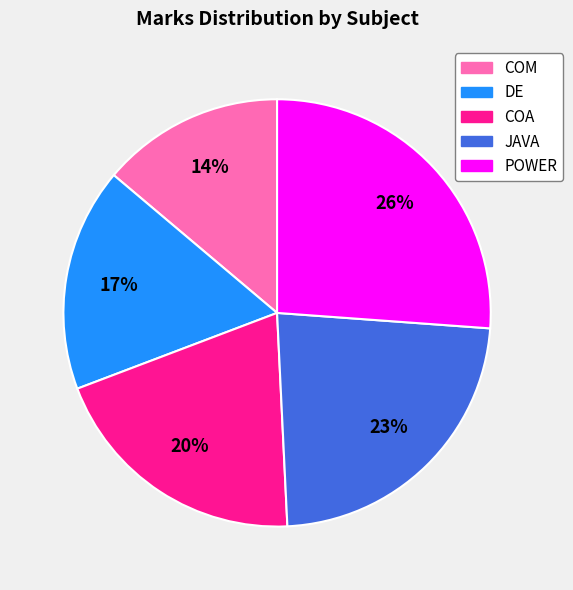

The POWER slice represents 26% of the pie. True or false?

True